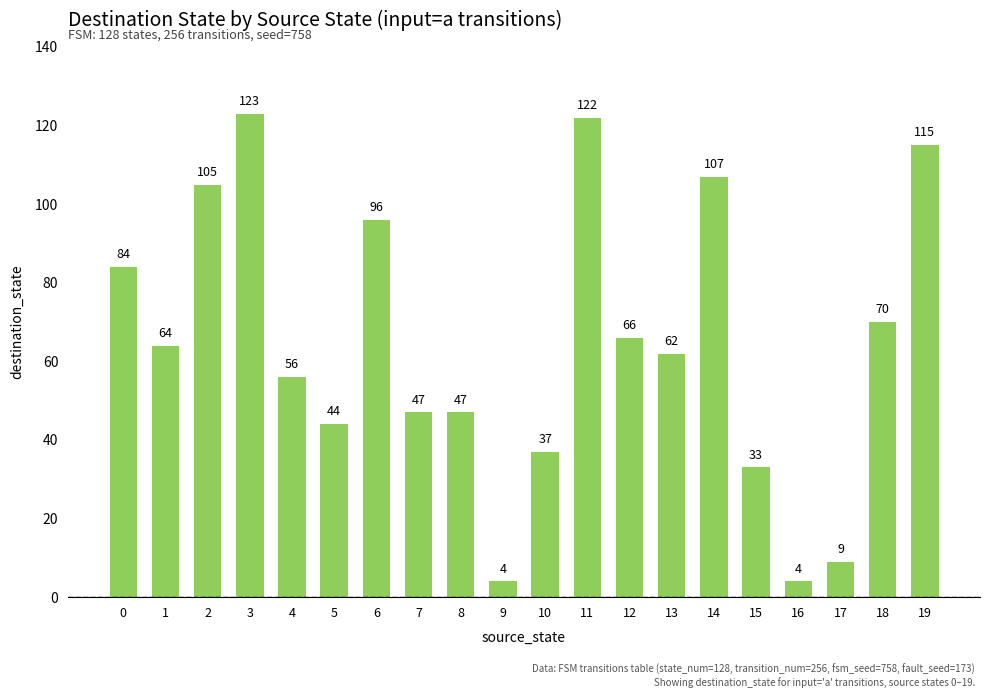

What is the minimum value shown in the chart?

4